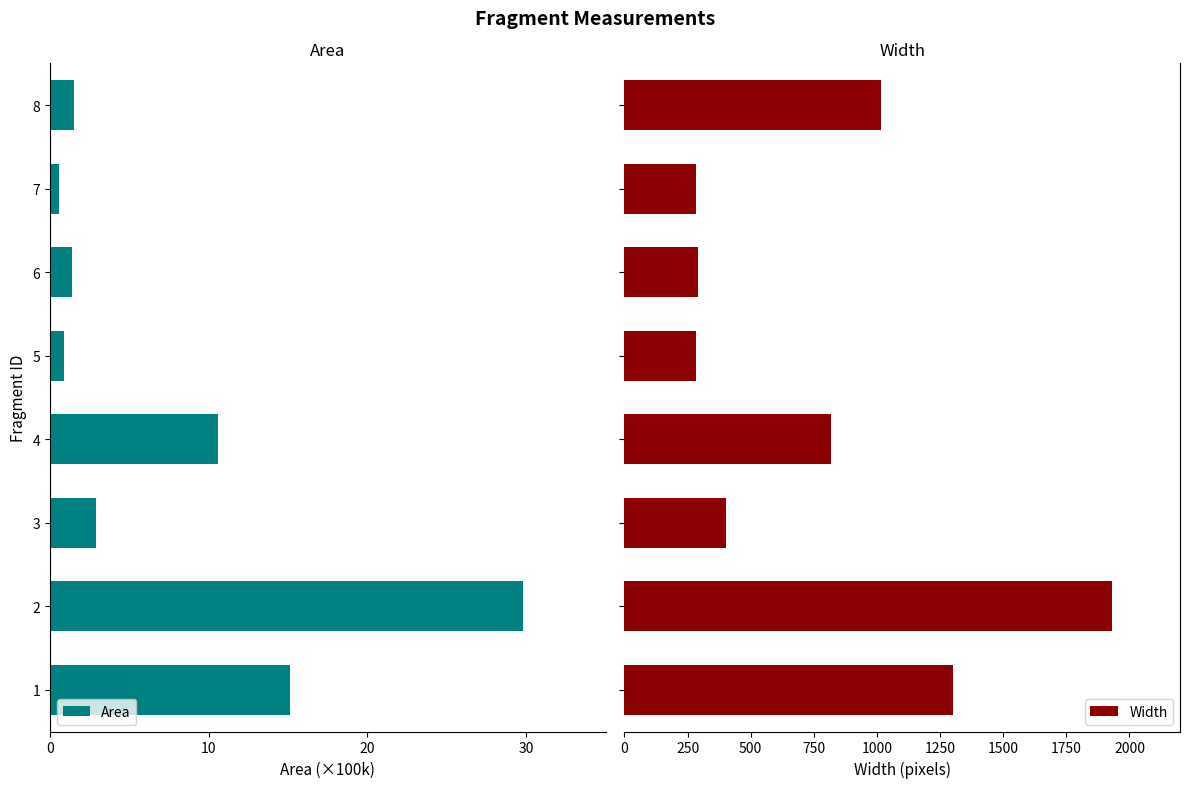

Count the number of data series in this chart.

2